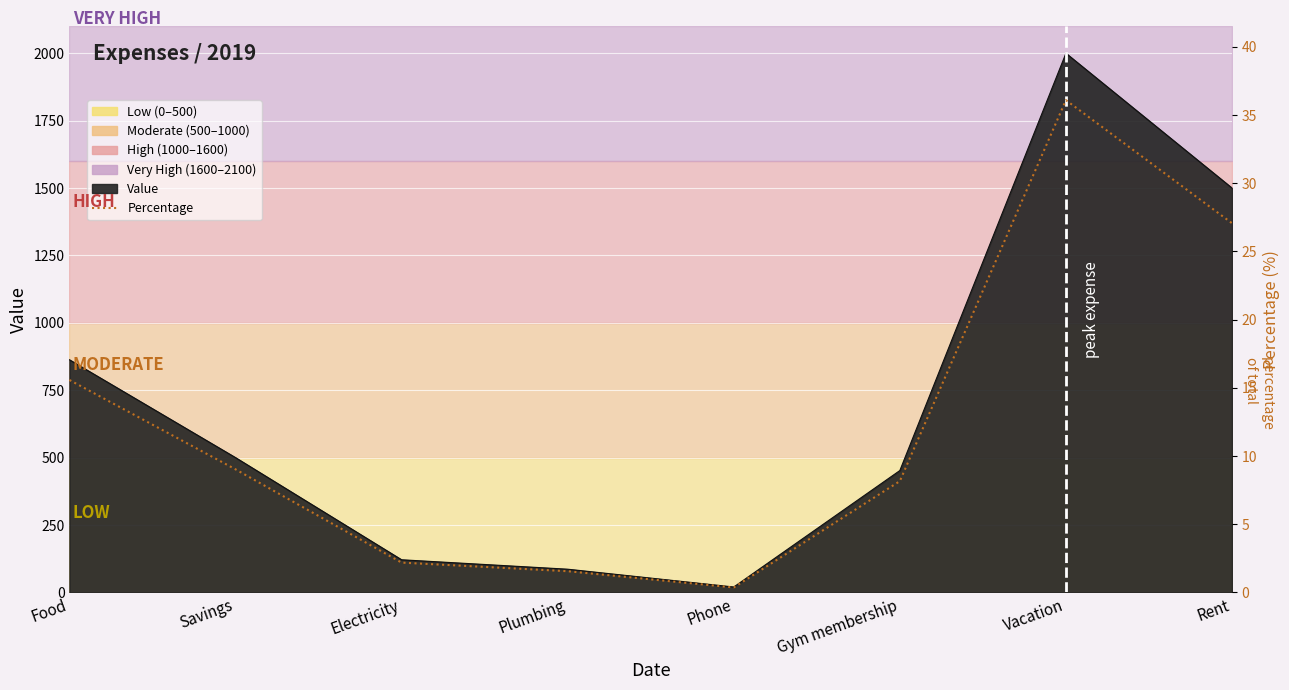

The value at Rent is 10.7. True or false?

False